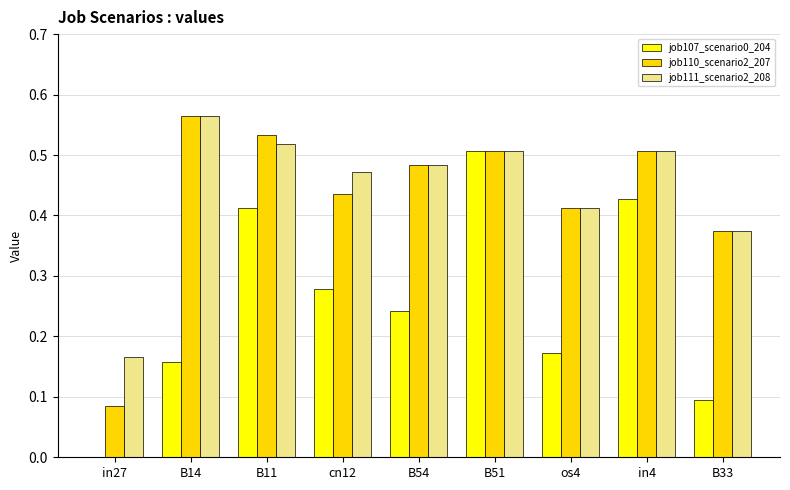

How many job110_scenario2_207 values are between 0 and 1?

9